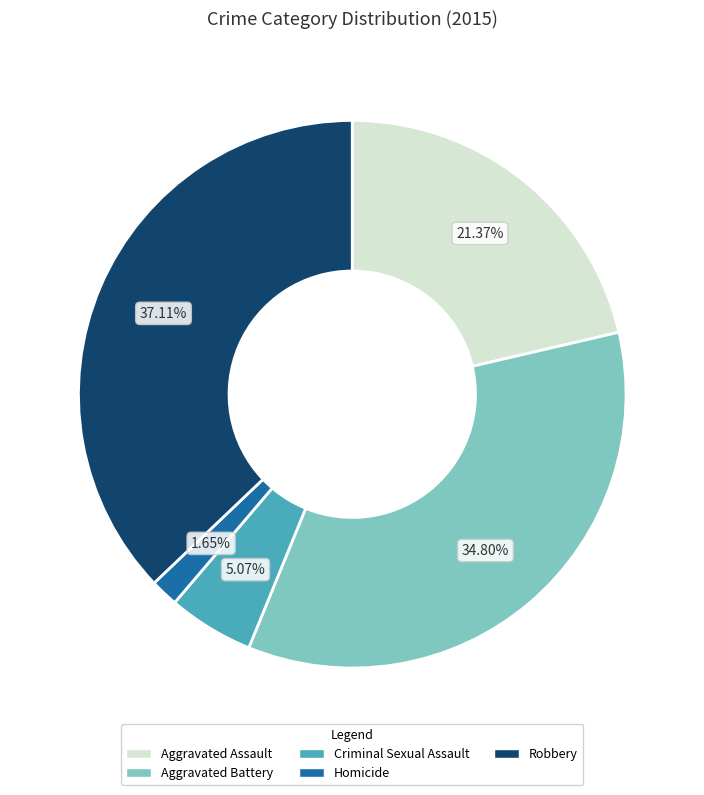

What is the smallest slice in the pie chart?

Homicide